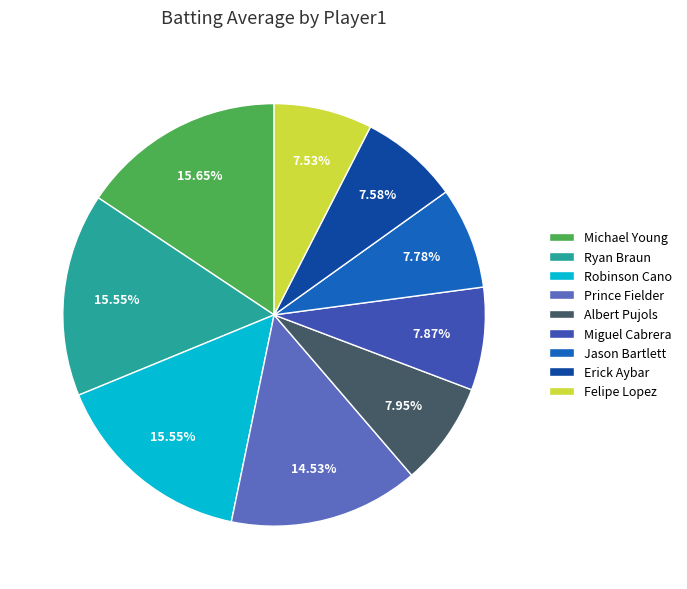

To the nearest percent, what portion does Michael Young represent?

16%